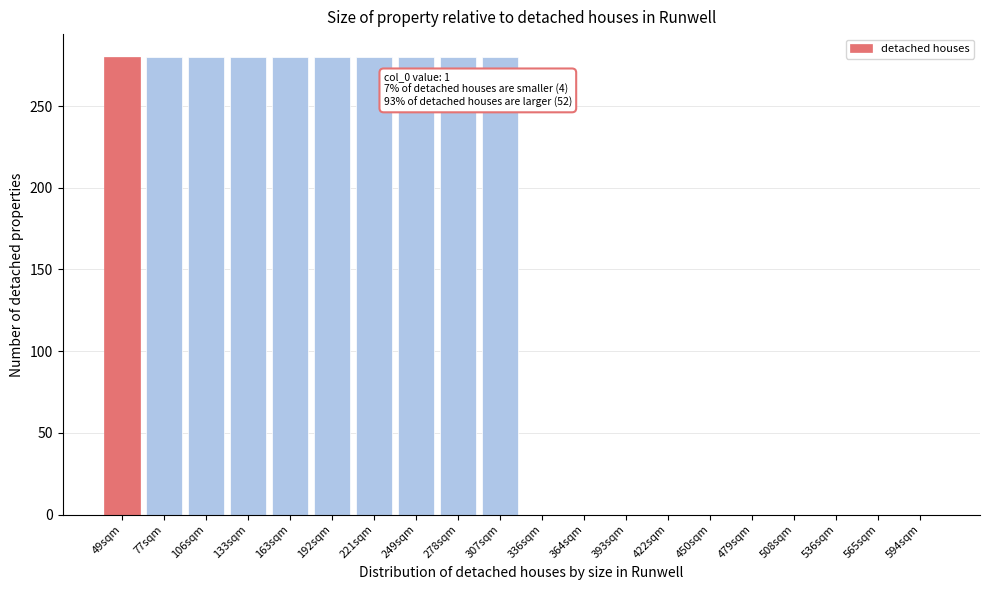

Reading left to right, what are all the values shown in this chart?

49sqm=280	77sqm=280	106sqm=280	133sqm=280	163sqm=280	192sqm=280	221sqm=280	249sqm=280	278sqm=280	307sqm=280	336sqm=0	364sqm=0	393sqm=0	422sqm=0	450sqm=0	479sqm=0	508sqm=0	536sqm=0	565sqm=0	594sqm=0